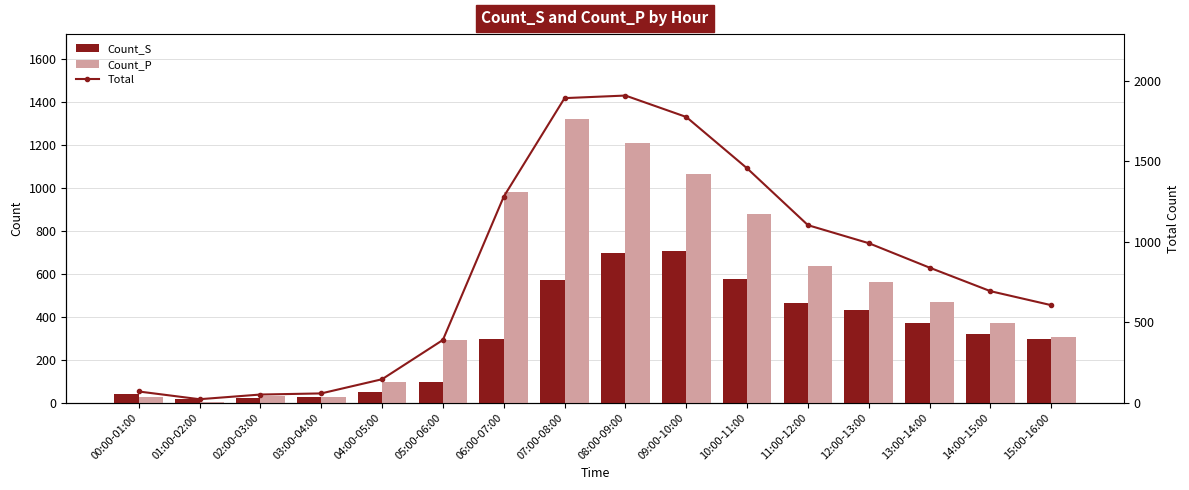

List the series in order of their peak value, highest first.

Total, Count_P, Count_S